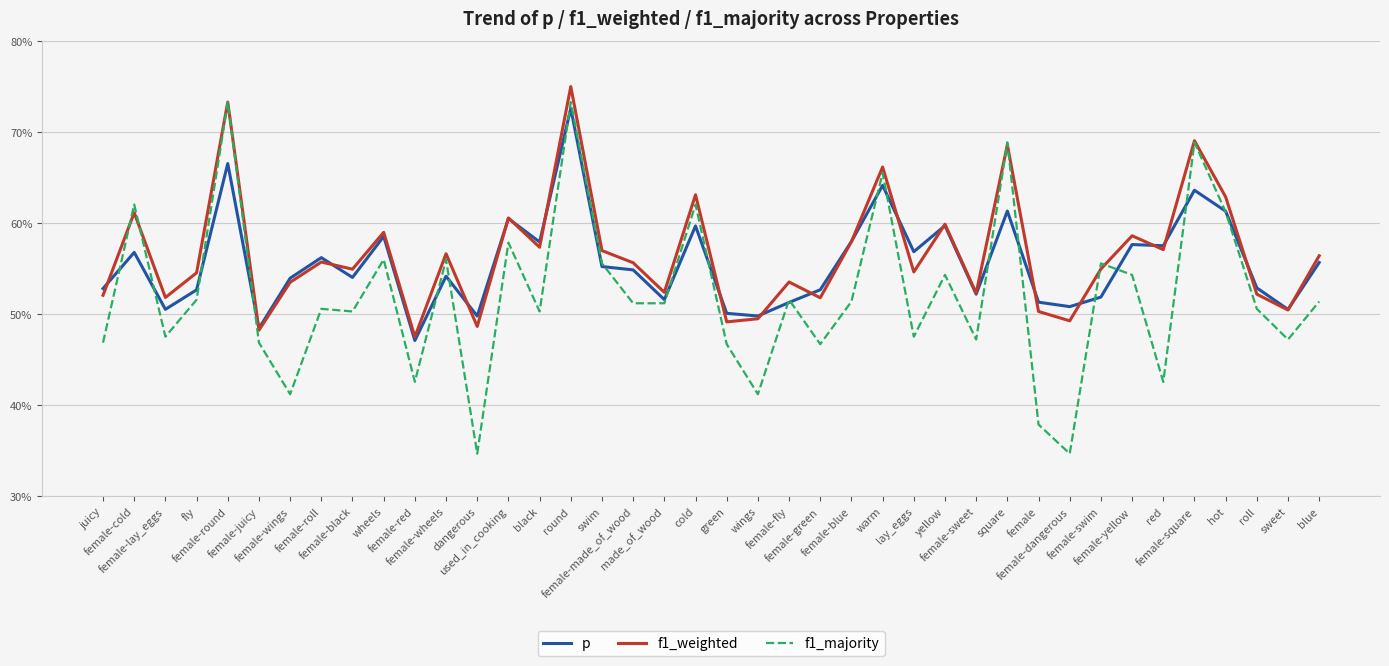

What is the label of the 18th point from the right?

female-fly